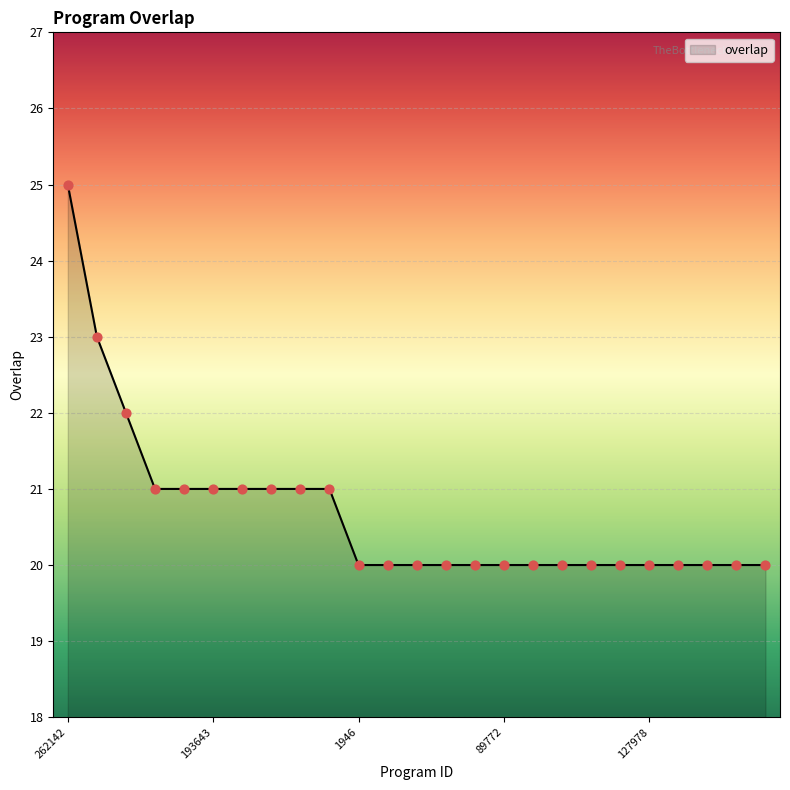

What is the smallest value displayed?

20